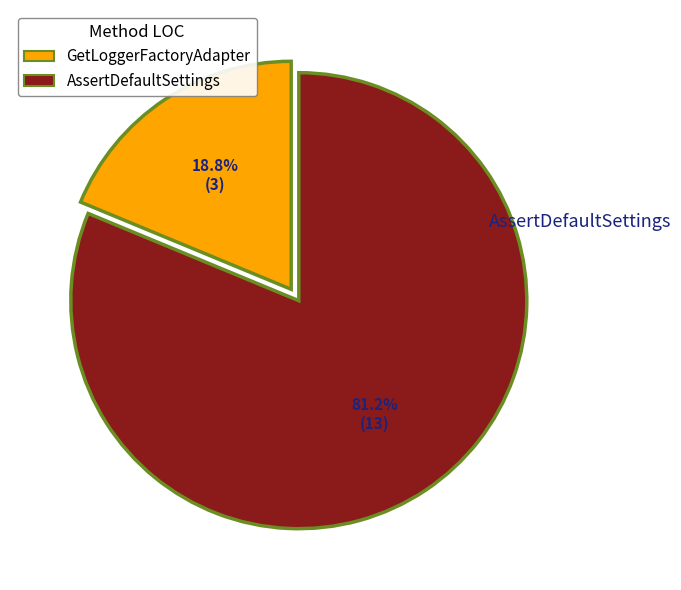

Is GetLoggerFactoryAdapter the majority of the pie?

No